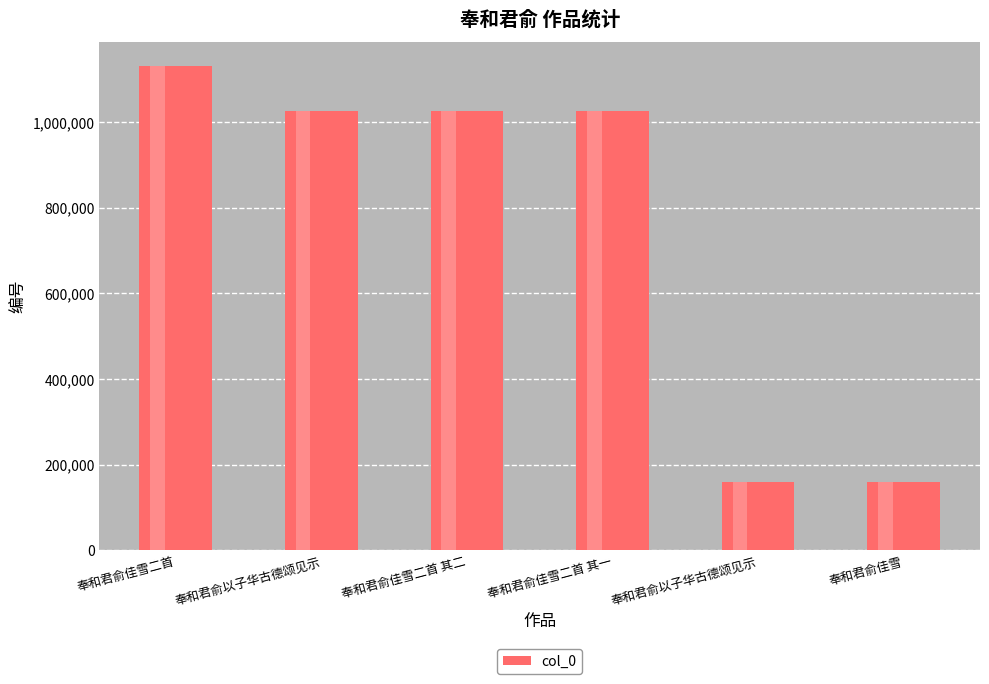

Reading left to right, transcribe all the data shown in this chart.

奉和君俞佳雪二首=1131026	奉和君俞以子华古德颂见示=1026187	奉和君俞佳雪二首 其二=1026413	奉和君俞佳雪二首 其一=1026412	奉和君俞以子华古德颂见示=159951	奉和君俞佳雪=159950